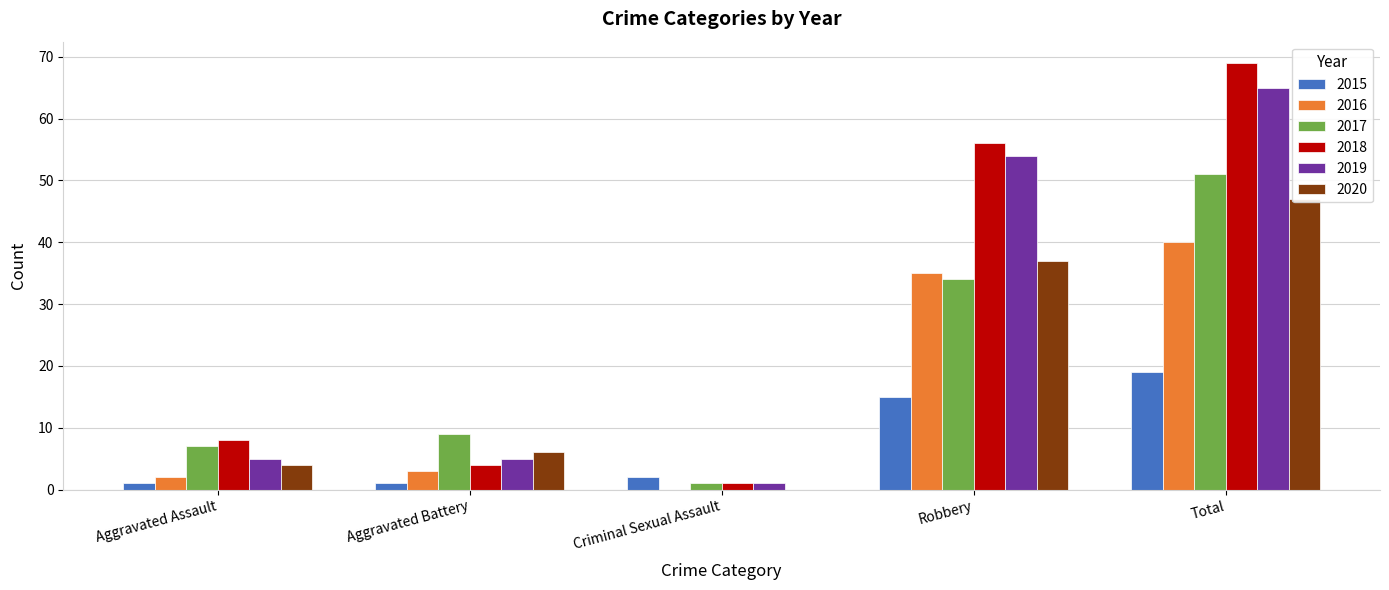

Where does the 2016 series first go above 3?

Robbery